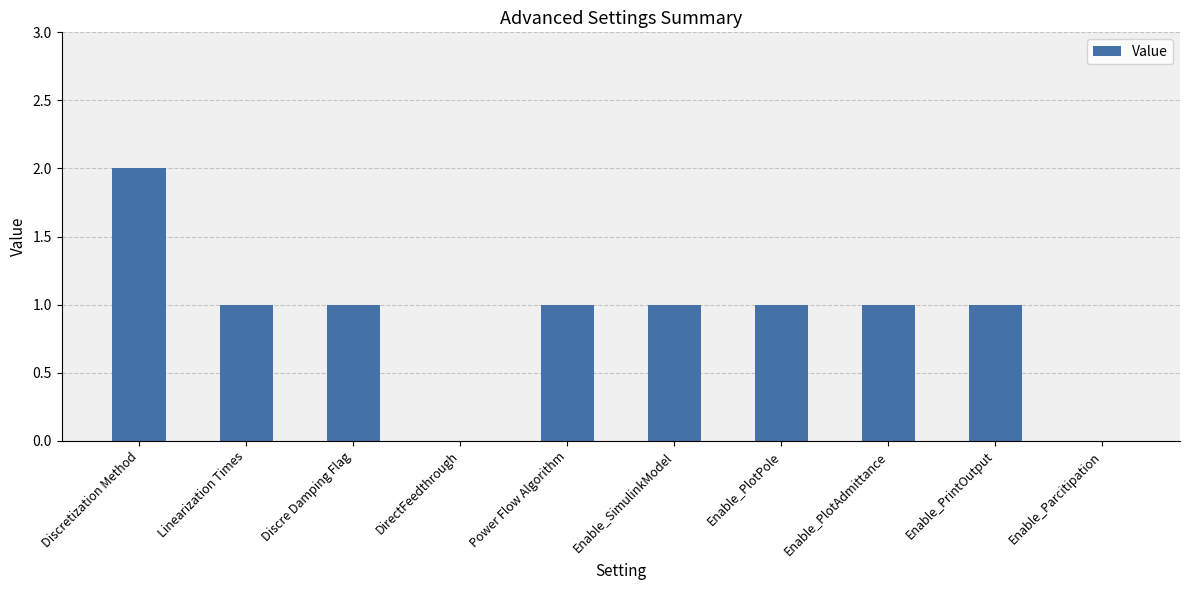

Which has a higher value, Enable_PrintOutput or Discretization Method?

Discretization Method